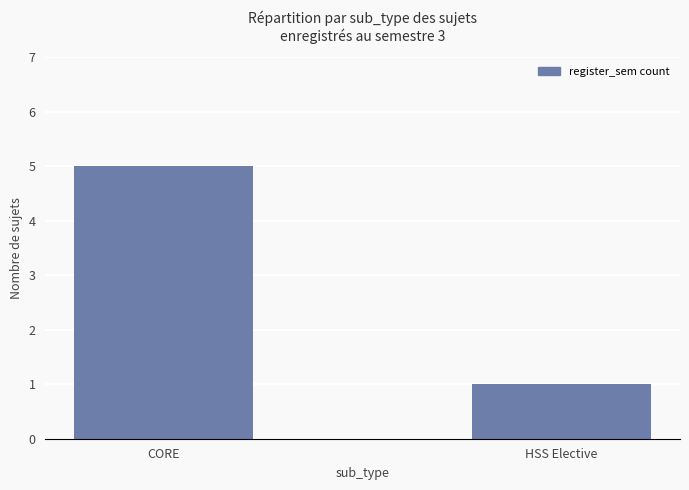

Which label corresponds to the largest value in the chart?

CORE